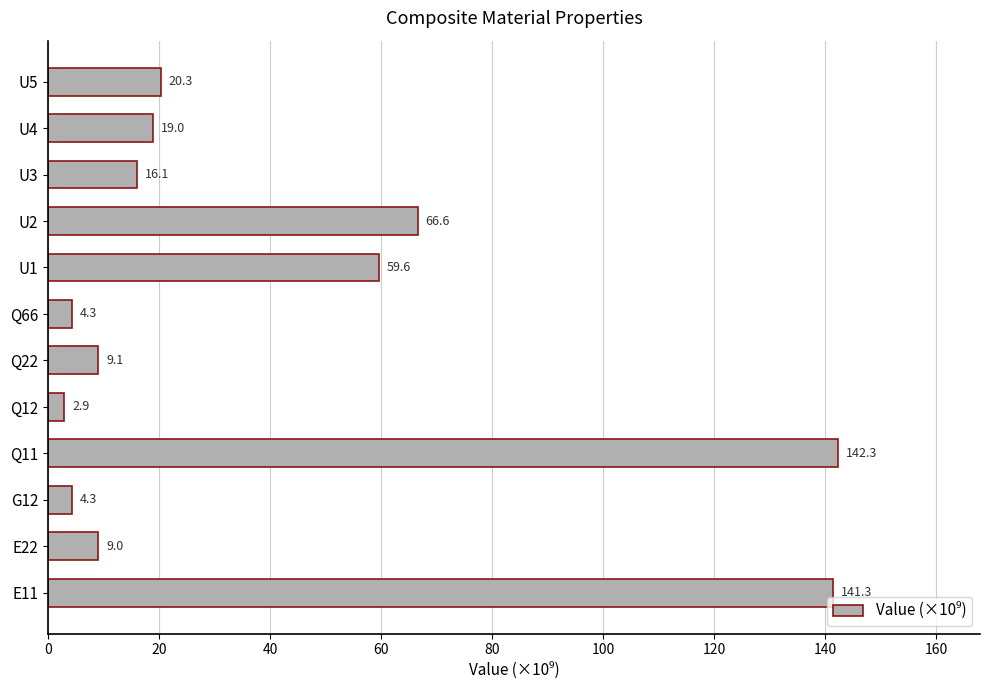

What is the sum of the values at Q66 and E22?

13.3